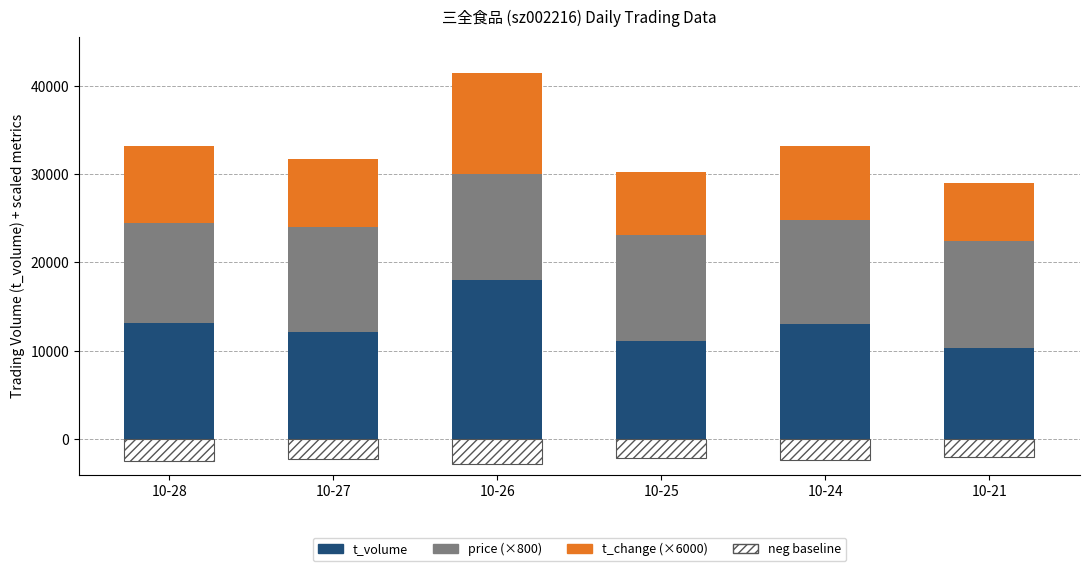

Between 10-28 and 10-27, which is larger?

10-28